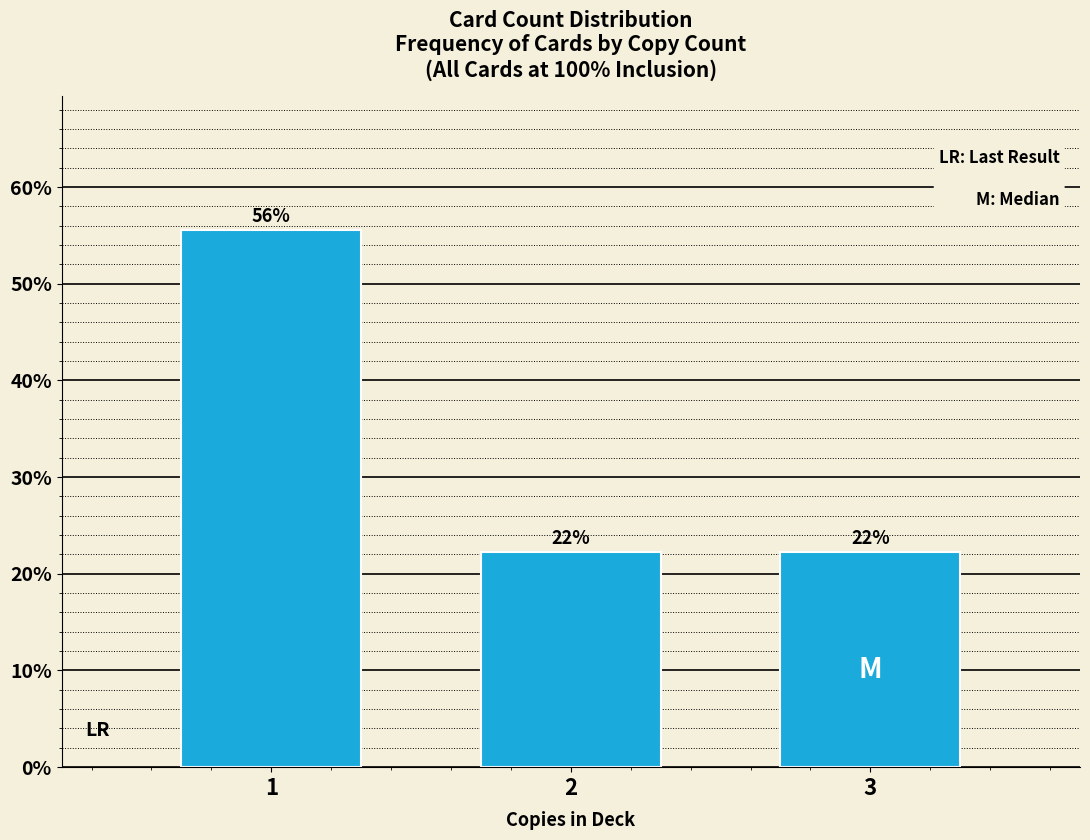

Does the chart contain any negative values?

No